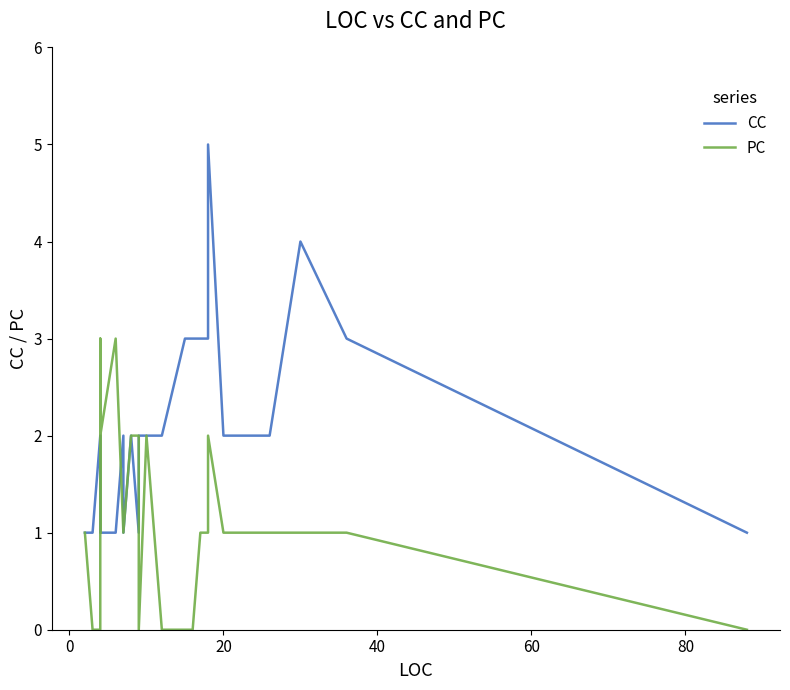

What is the average value of the PC series?

1